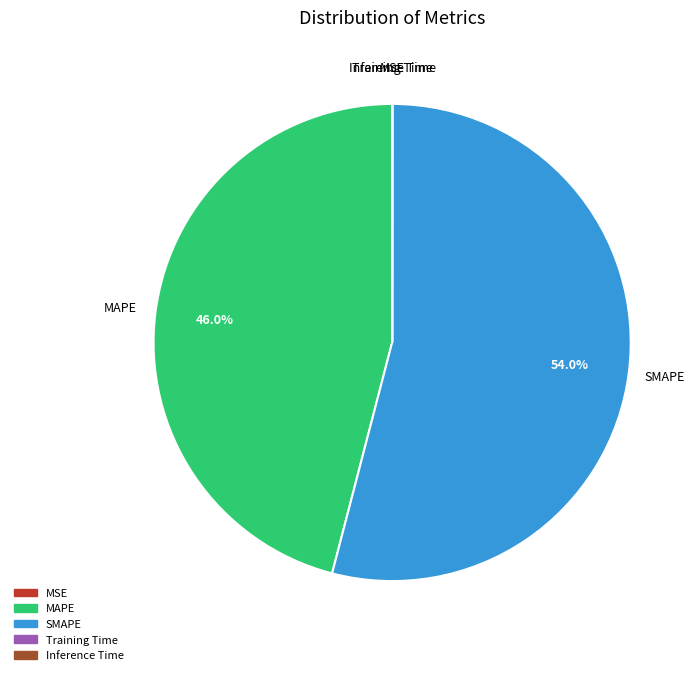

To the nearest percent, what portion does MAPE represent?

46%